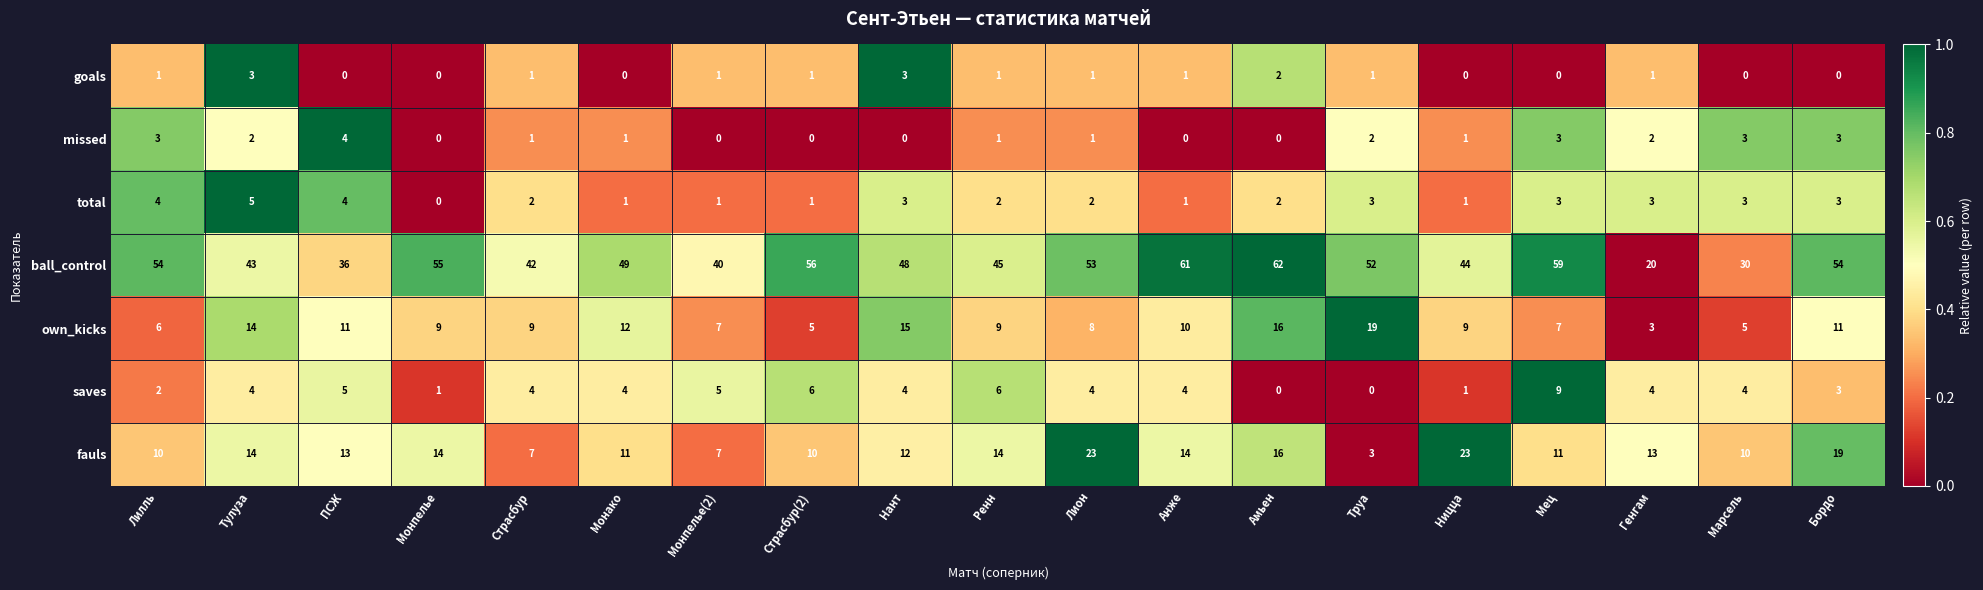

Rank the series by their maximum value, from highest to lowest.

ball_control, fauls, own_kicks, saves, total, missed, goals